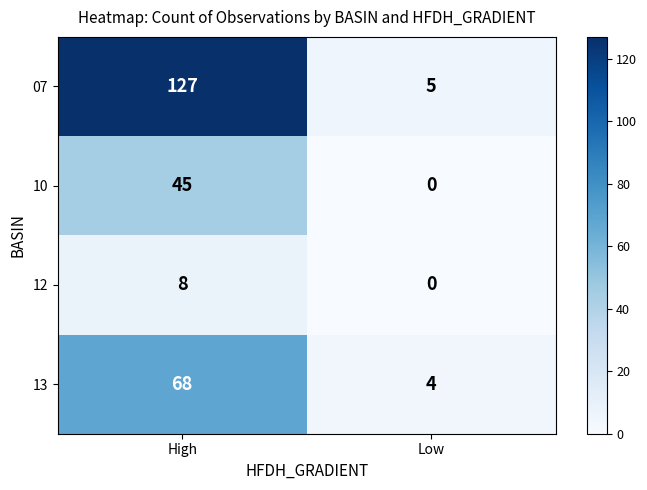

The 10 series shows 14 at Low. True or false?

False